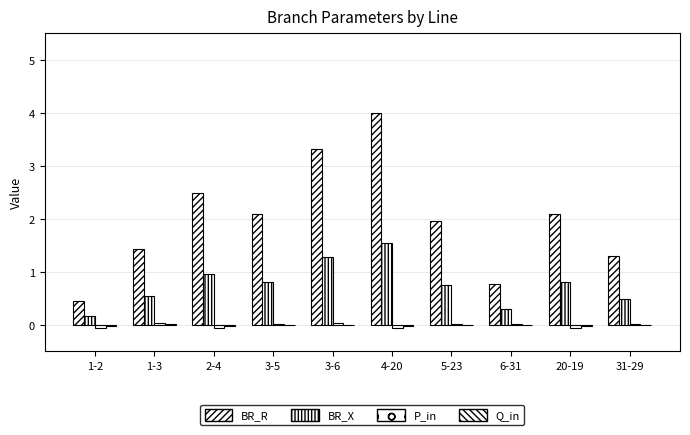

Which category has the lowest value in the Q_in series?

20-19